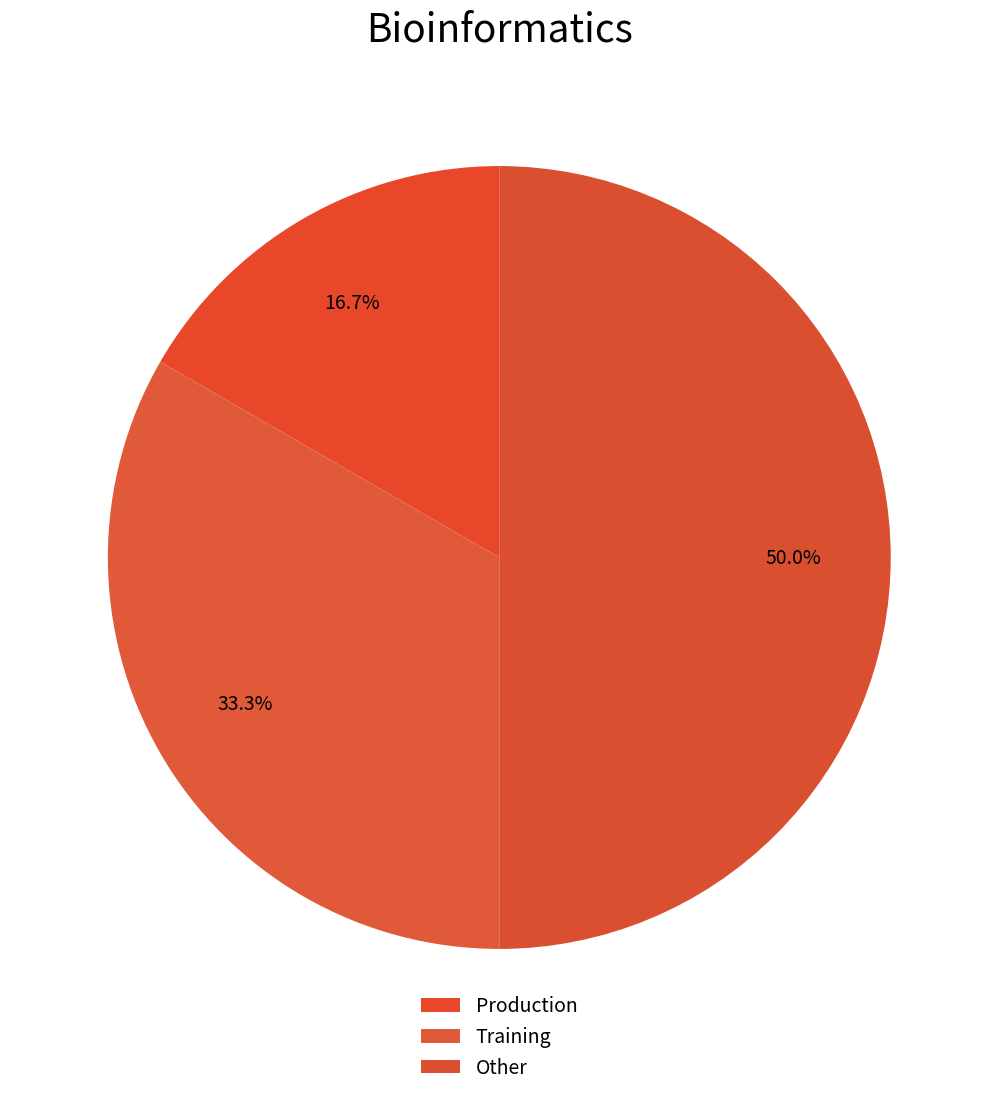

How many slices are in this pie chart?

3